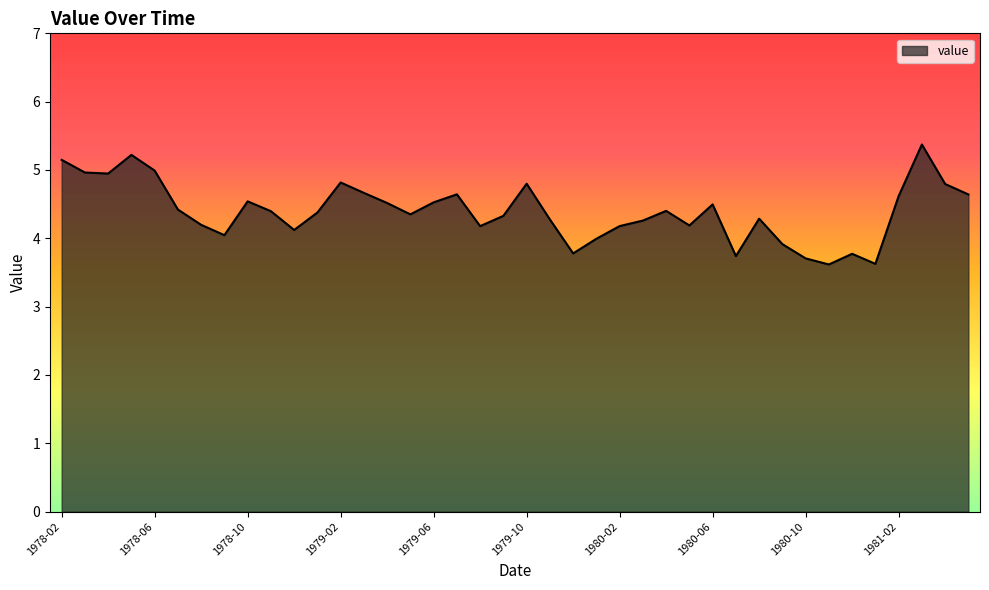

What is the difference between the maximum and minimum values?

1.8